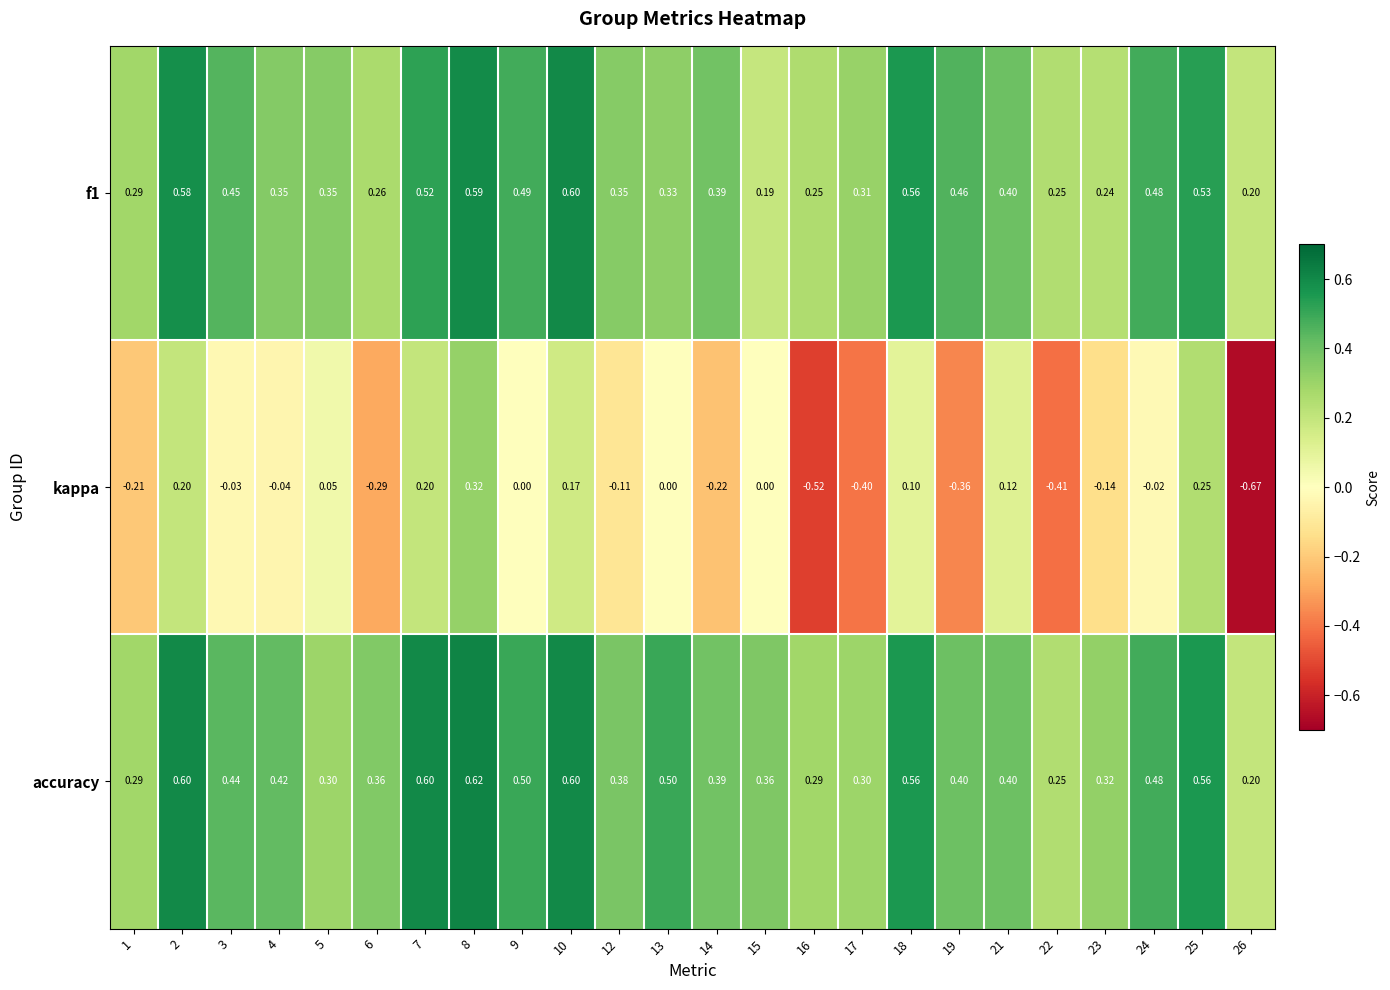

Which label corresponds to the largest value in the chart?

8